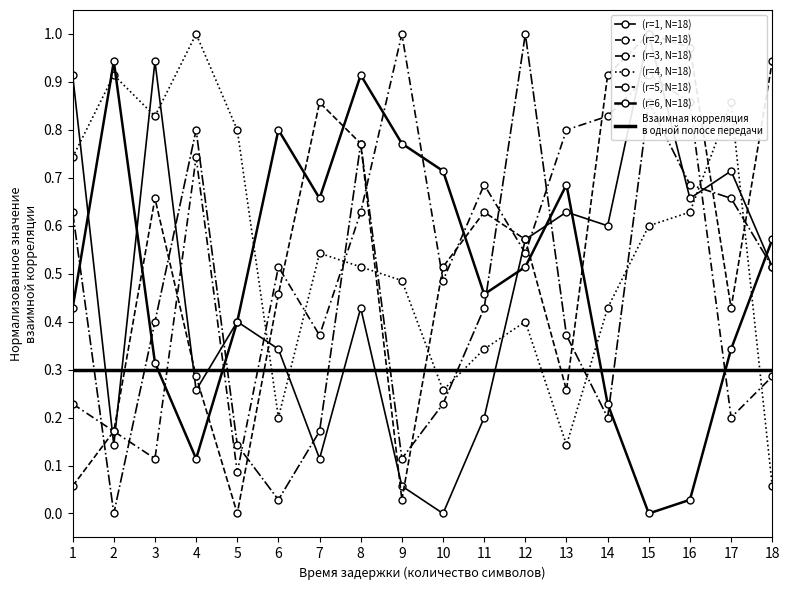

Is this an area chart (filled region under the line)?

No